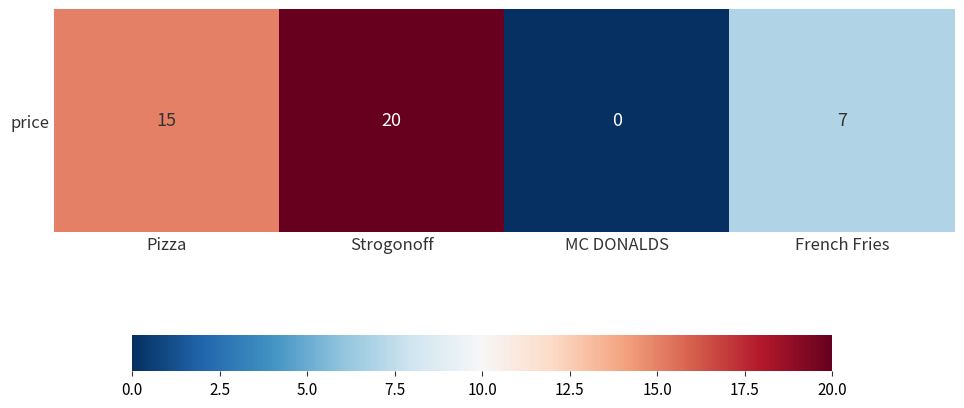

What is the sum of all values?

42